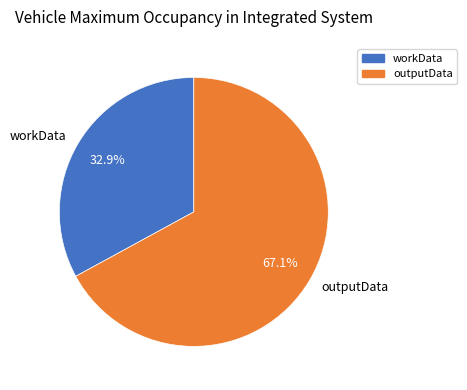

What percentage is the workData slice, to the nearest percent?

33%